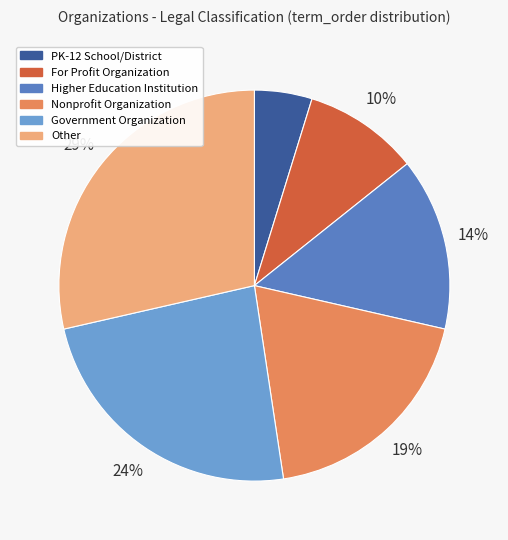

What percentage is the PK-12 School/District slice, to the nearest percent?

5%